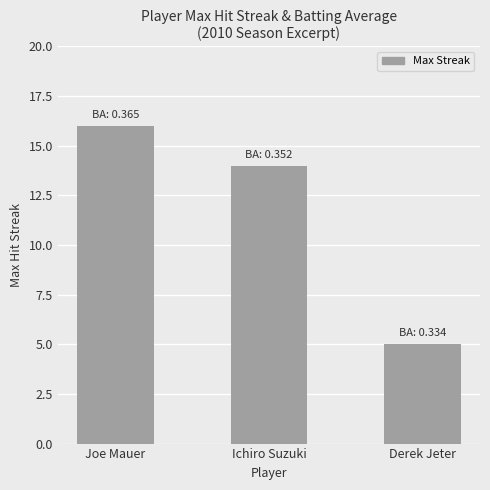

List the labels in order of value, smallest first.

Derek Jeter, Ichiro Suzuki, Joe Mauer